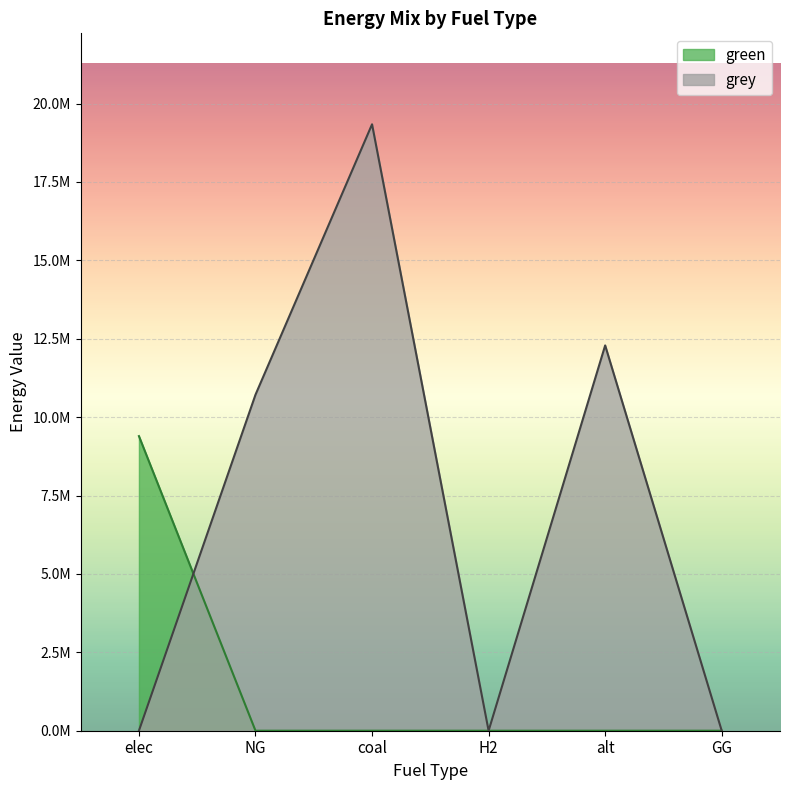

What is the value of the green_line point at the 1st from the left?

9395771.1